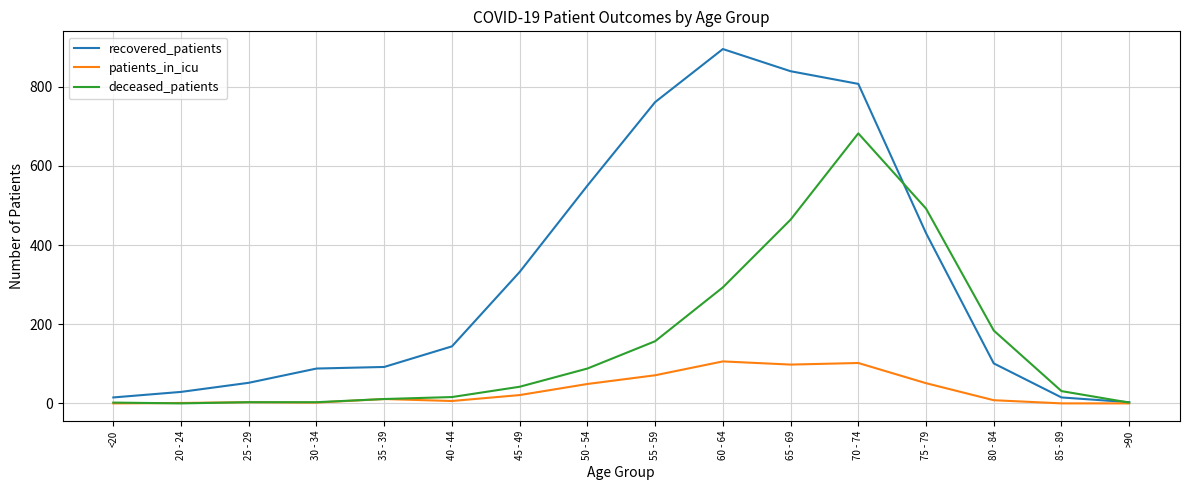

What is the approximate value of deceased_patients at 50 - 54?

88